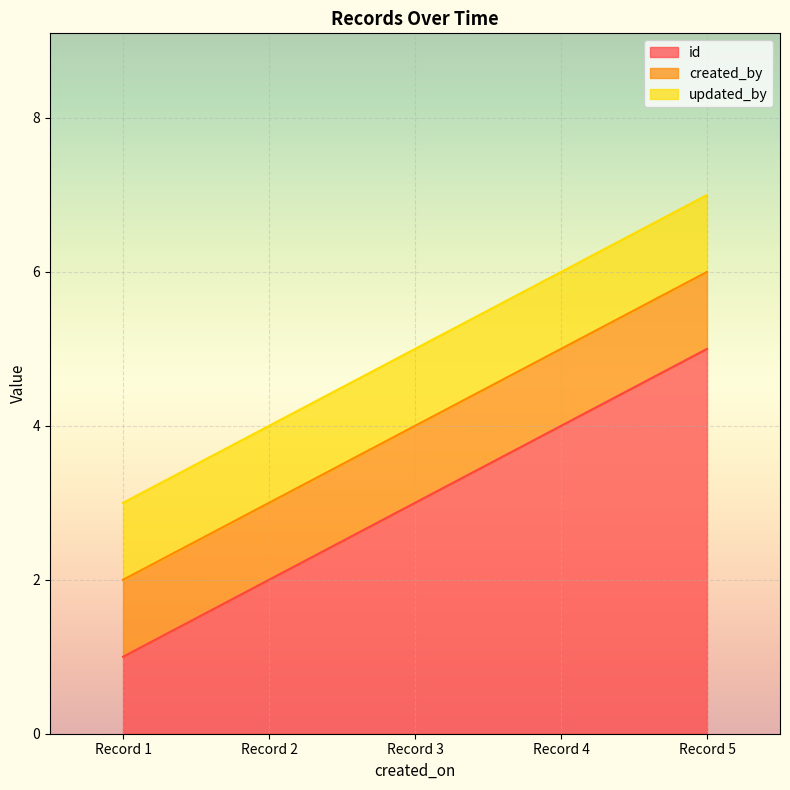

The value of created_by at 2023-07-25T09:56:03 is 1. True or false?

True